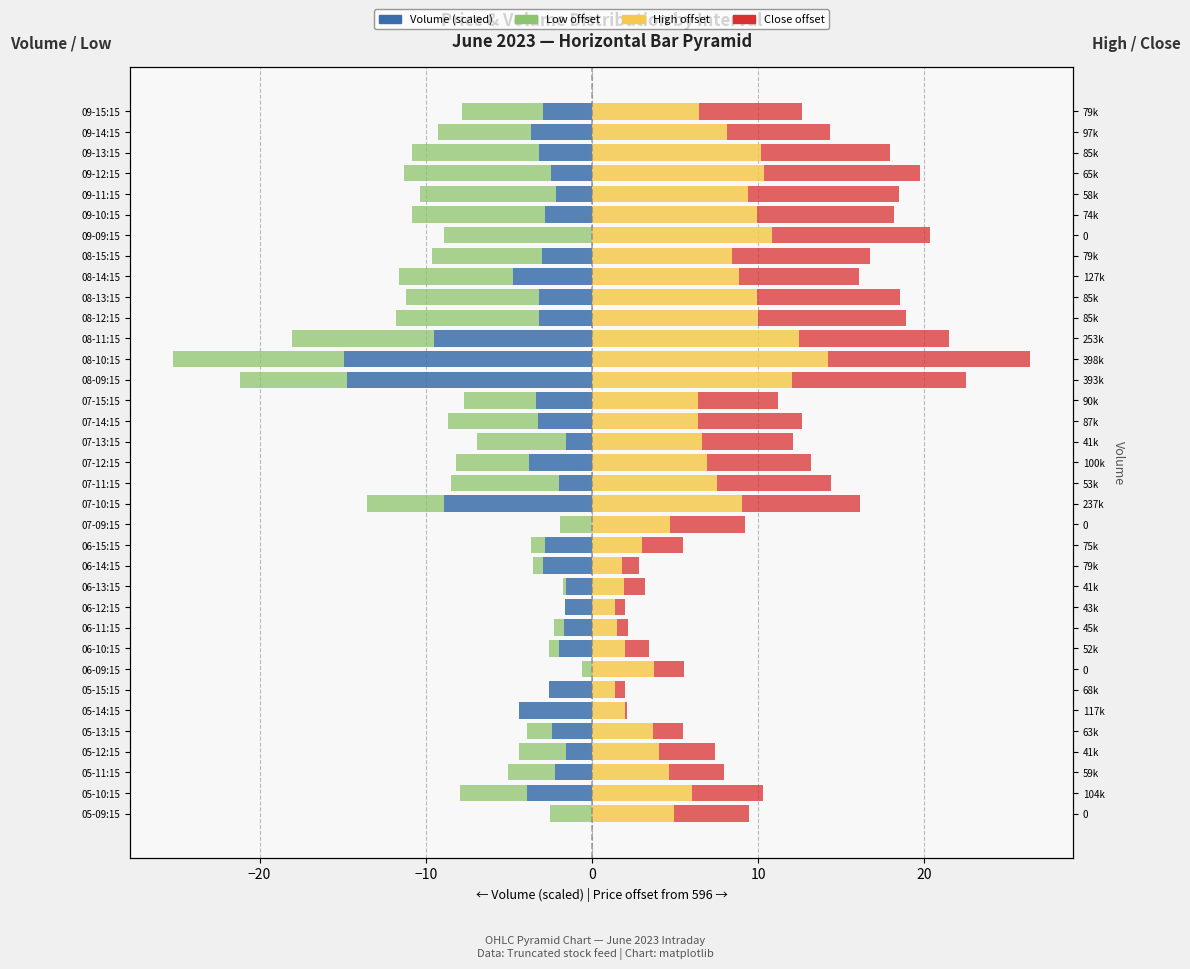

How many bars are there in each group?

4